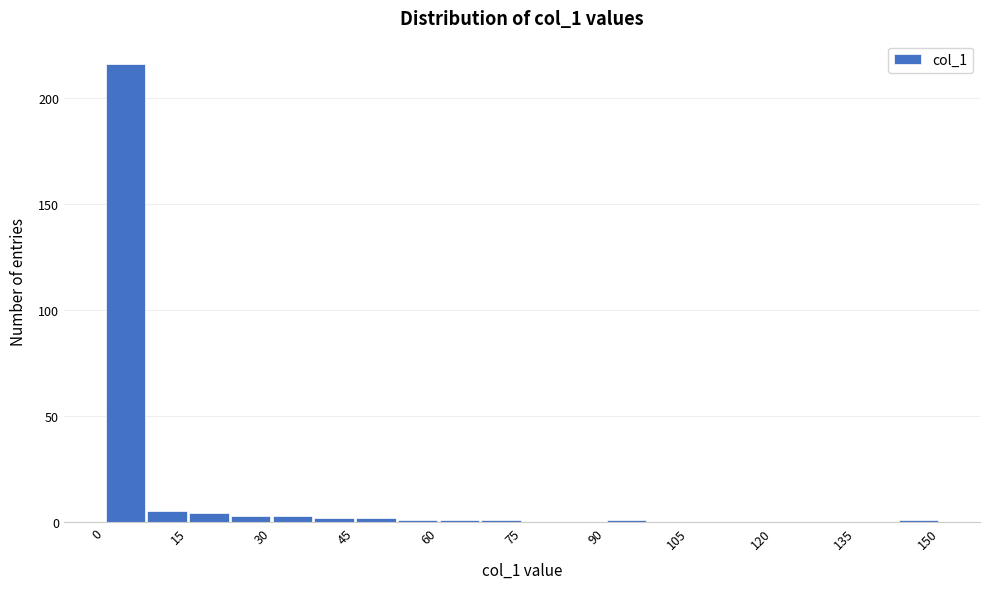

Read against the x-axis, roughly where is the centre of the tallest bar?

4